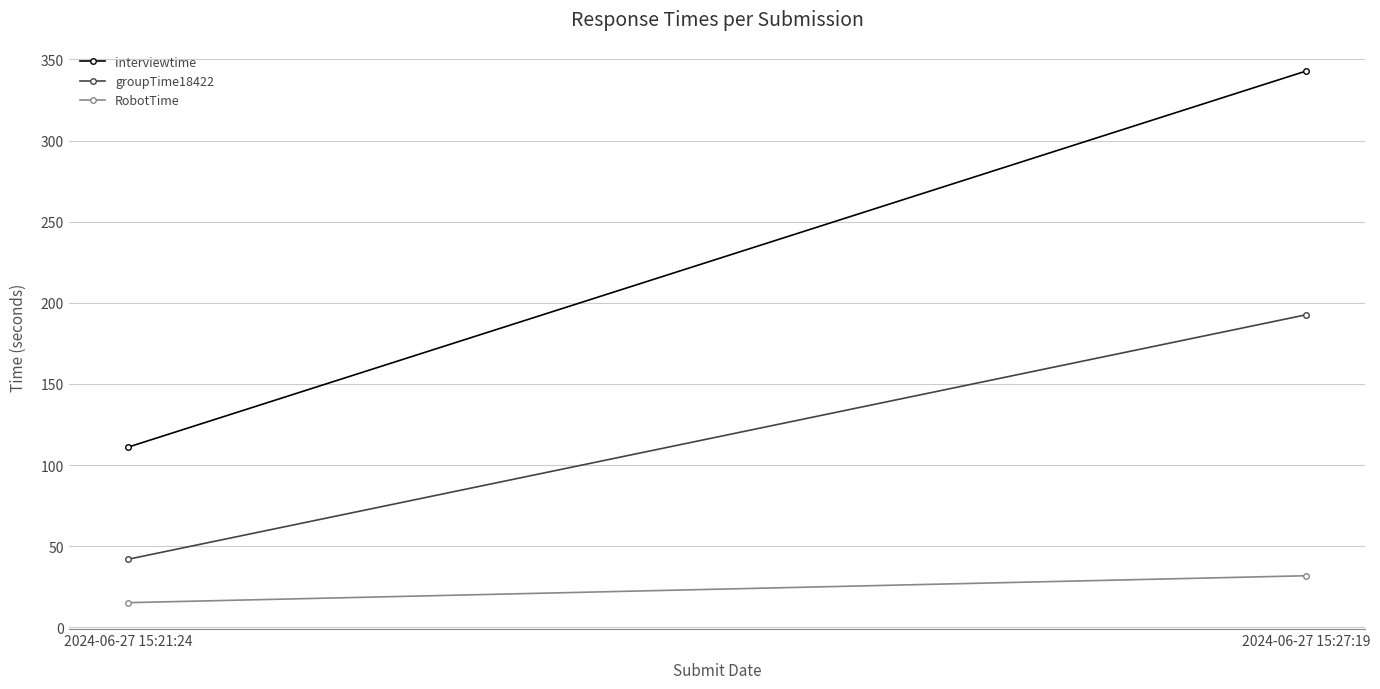

What is the maximum value for RobotTime?

31.8